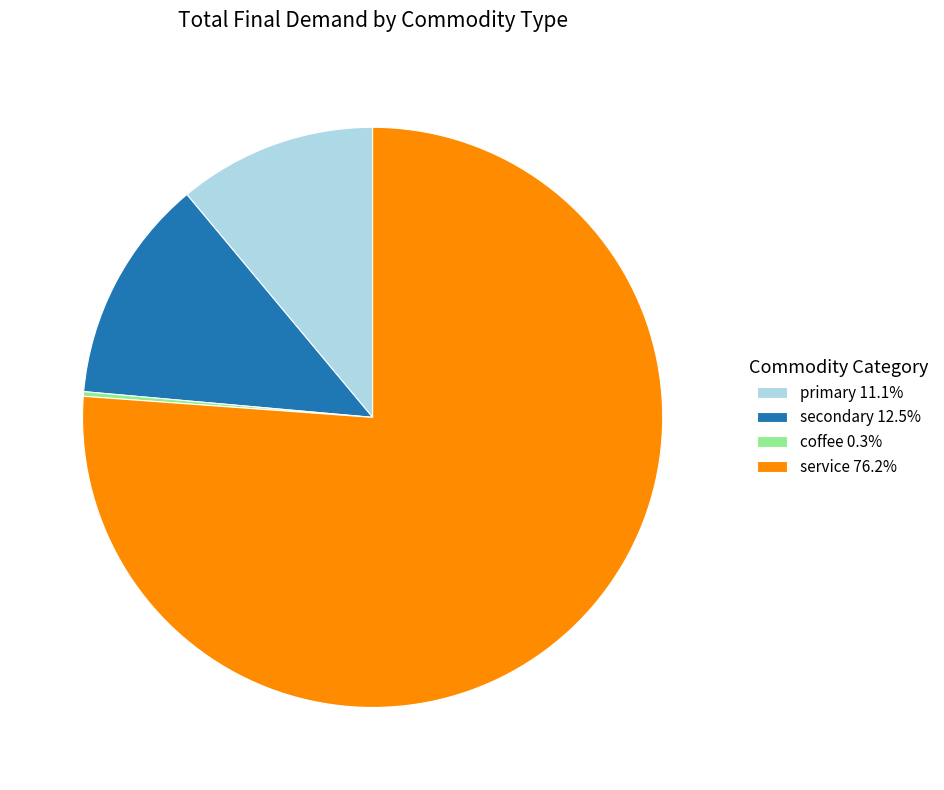

Which slice is the largest?

service